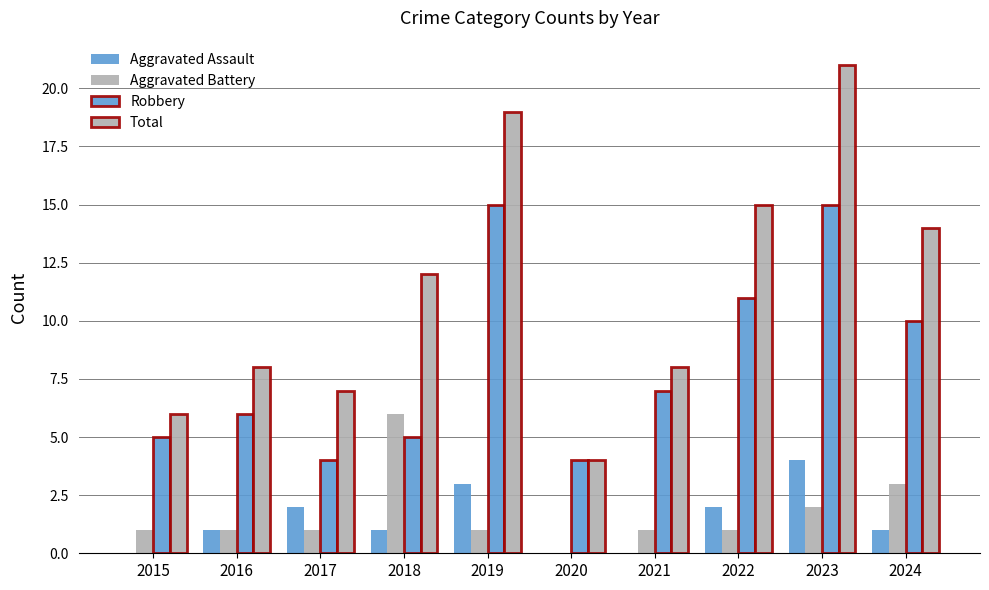

What is the approximate value of Aggravated Assault at 2018?

1